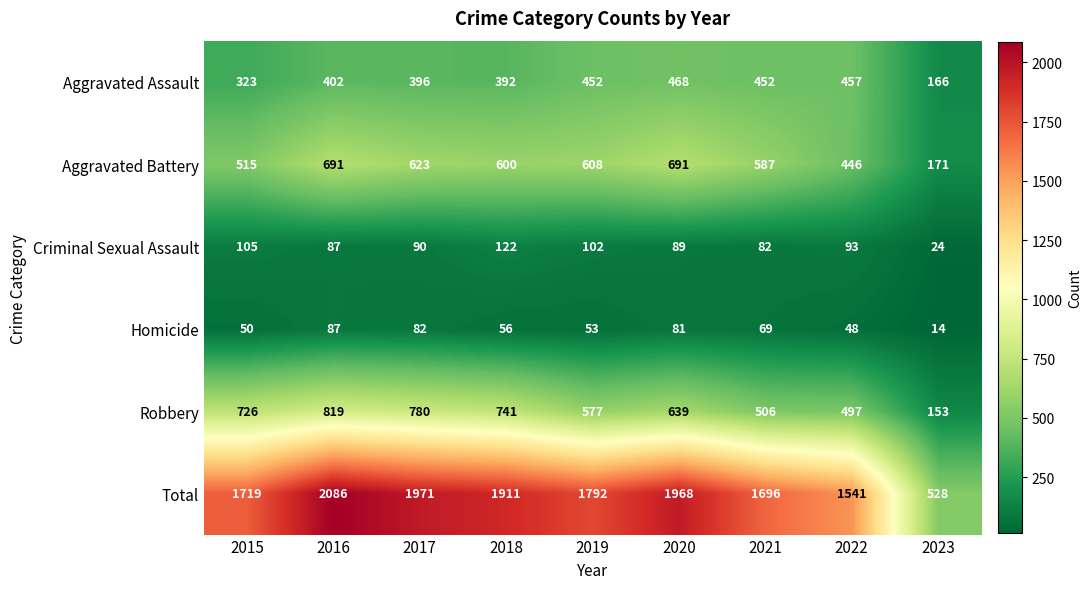

What is the sum of the Homicide values at 2020 and 2022?

129